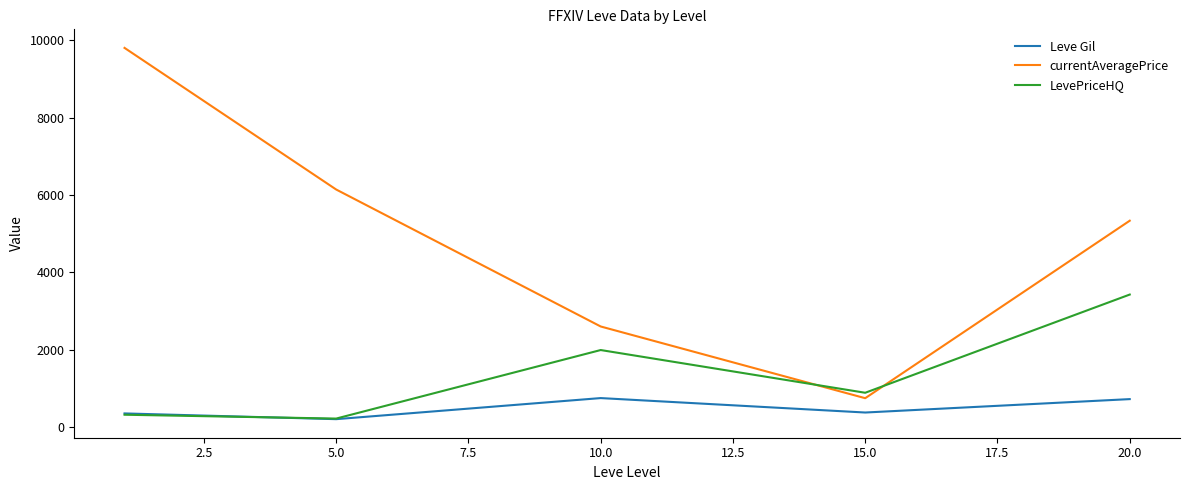

What is the minimum value for LevePriceHQ?

216.7